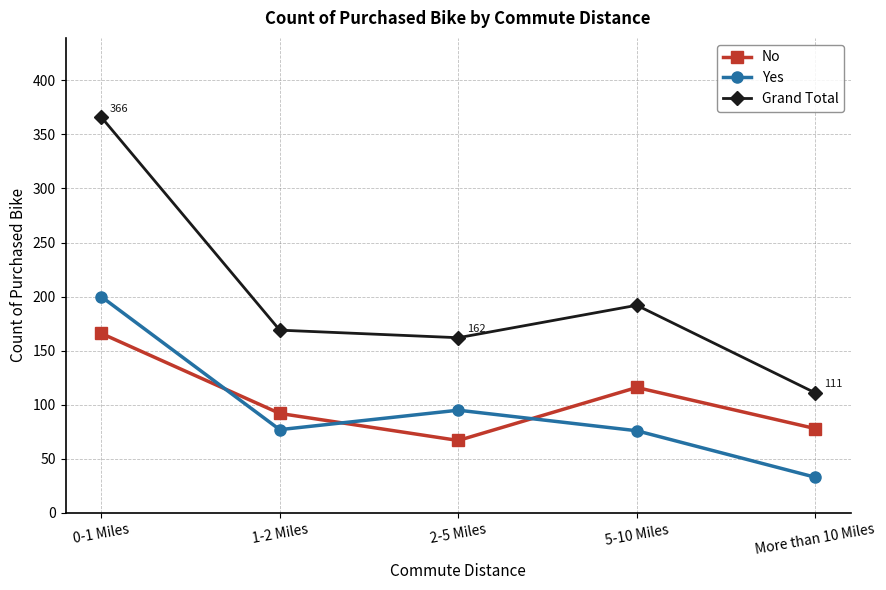

At which category is the sum across all series the highest?

0-1 Miles